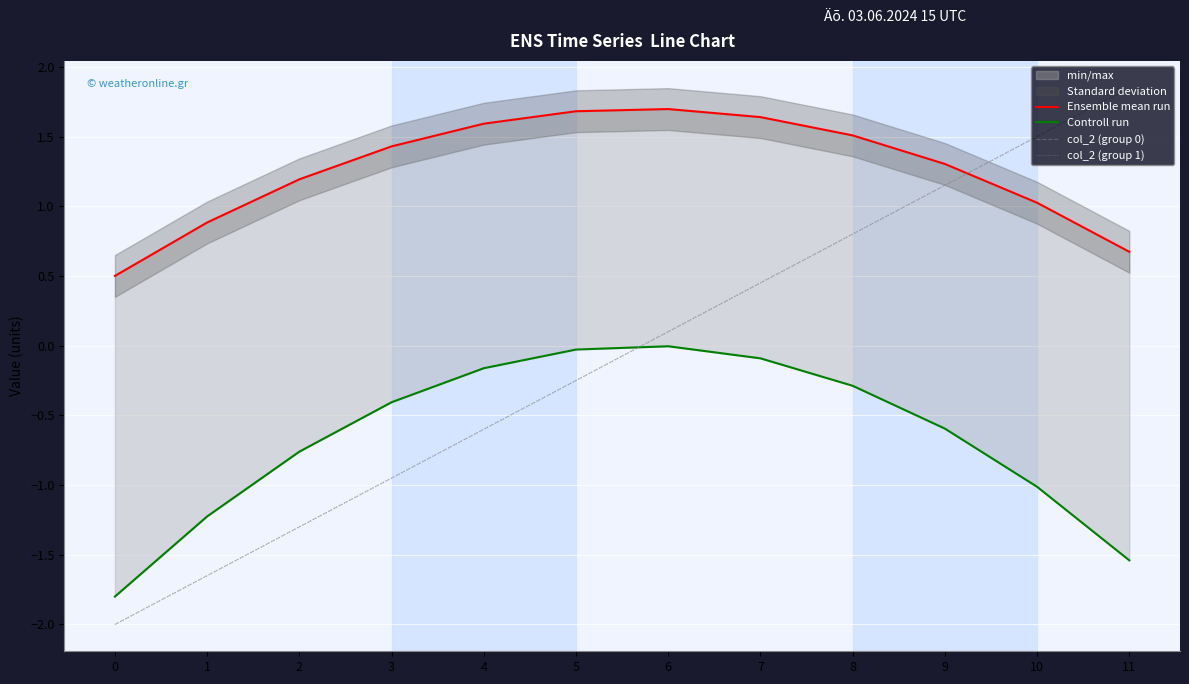

Which label corresponds to the largest value in the chart?

11